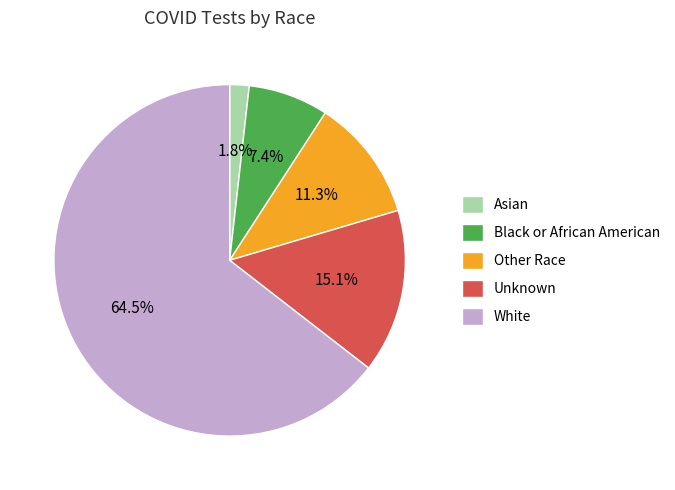

Which slice is the largest?

White